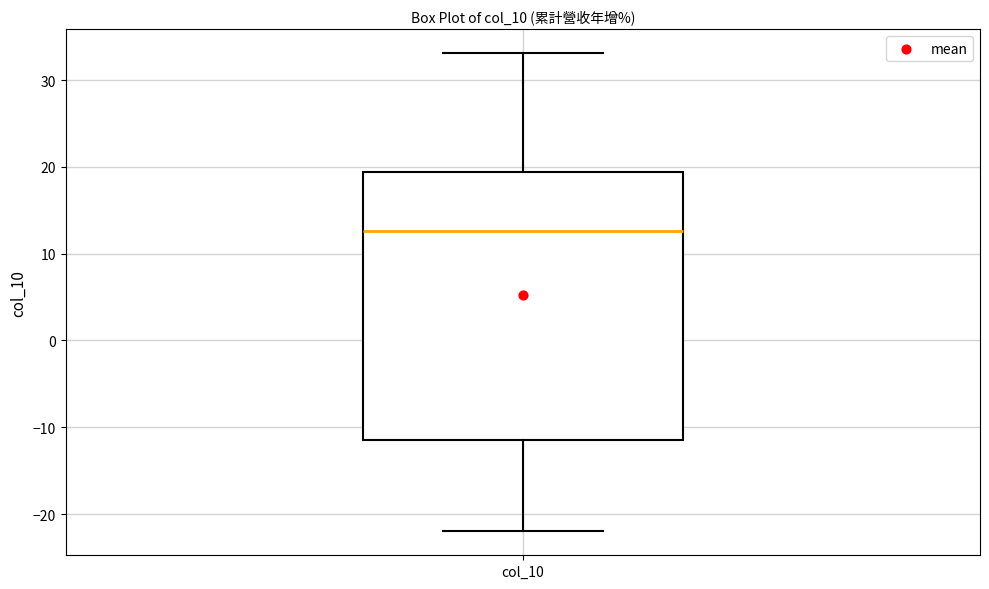

Where does the lower whisker of the box for col_10 end on the y-axis? The values are not printed on the chart, so give them approximately, as read against the axis.

-22